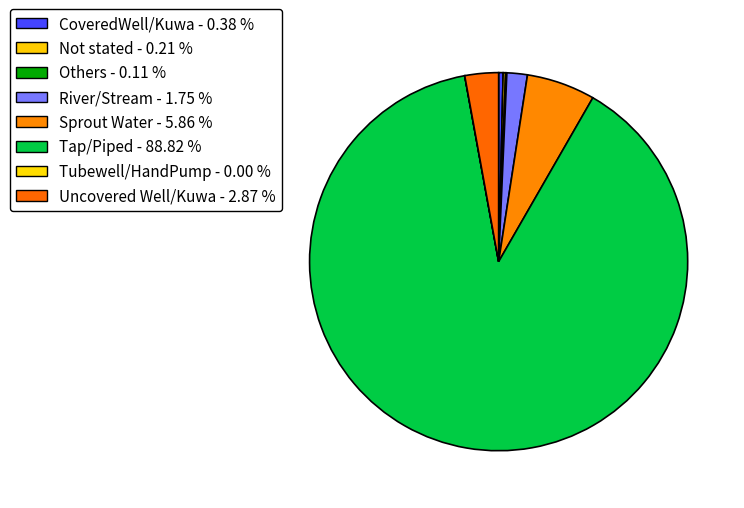

What portion of the pie excludes Others?

99.9%